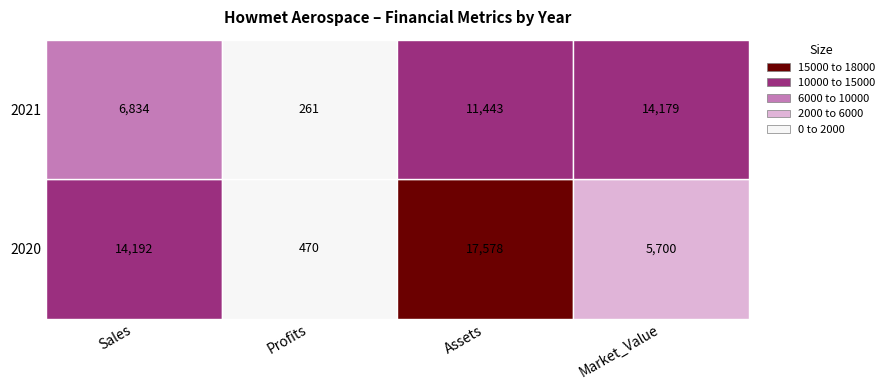

Reading left to right, list all the values displayed in this chart.

Sales: 0=14192	1=6834
Profits: 0=470	1=261
Assets: 0=17578	1=11443
Market_Value: 0=5700	1=14179